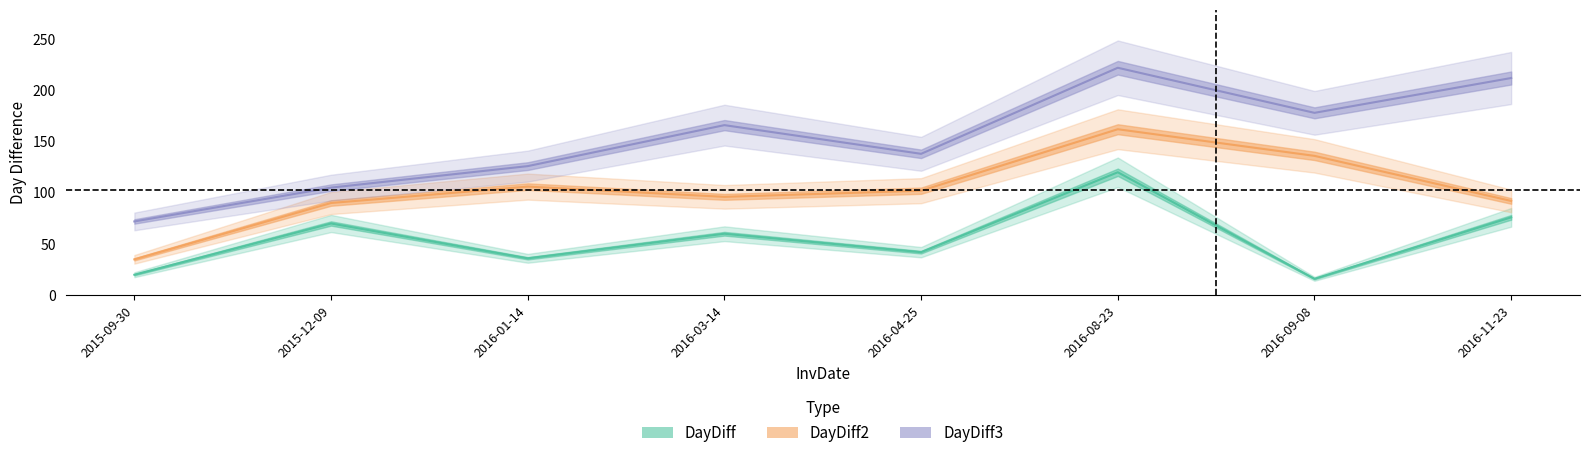

What is the difference between the DayDiff3 values at 2015-12-09 and 2016-04-25?

33